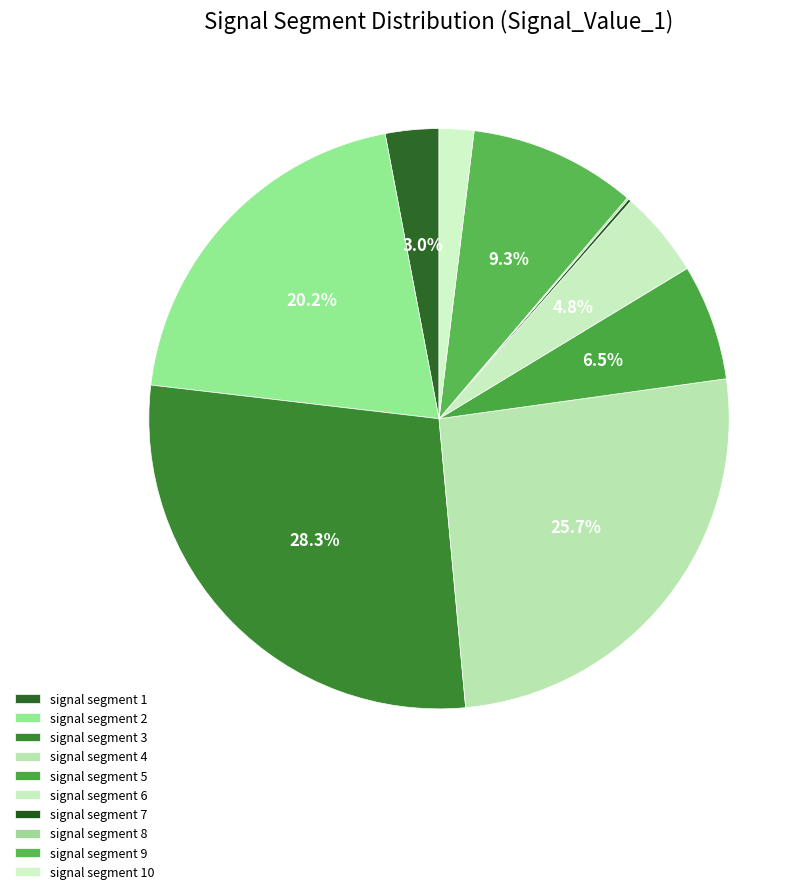

Count the number of slices in the pie.

10